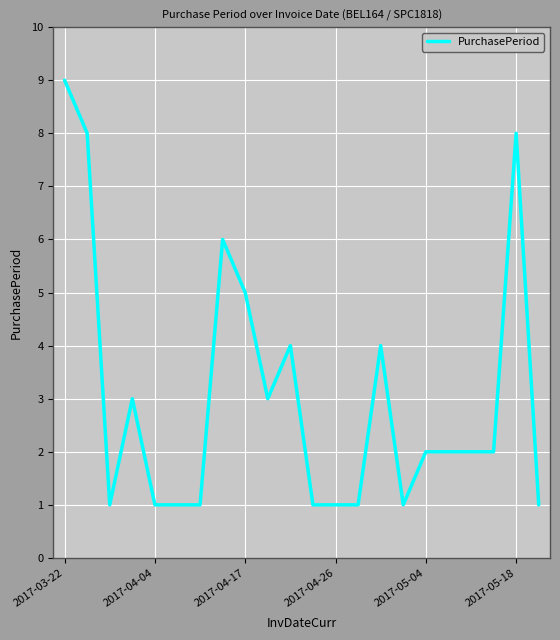

Reading right to left, extract all data points from this chart.

1	8	2	2	2	2	1	4	1	1	1	4	3	5	6	1	1	1	3	1	8	9